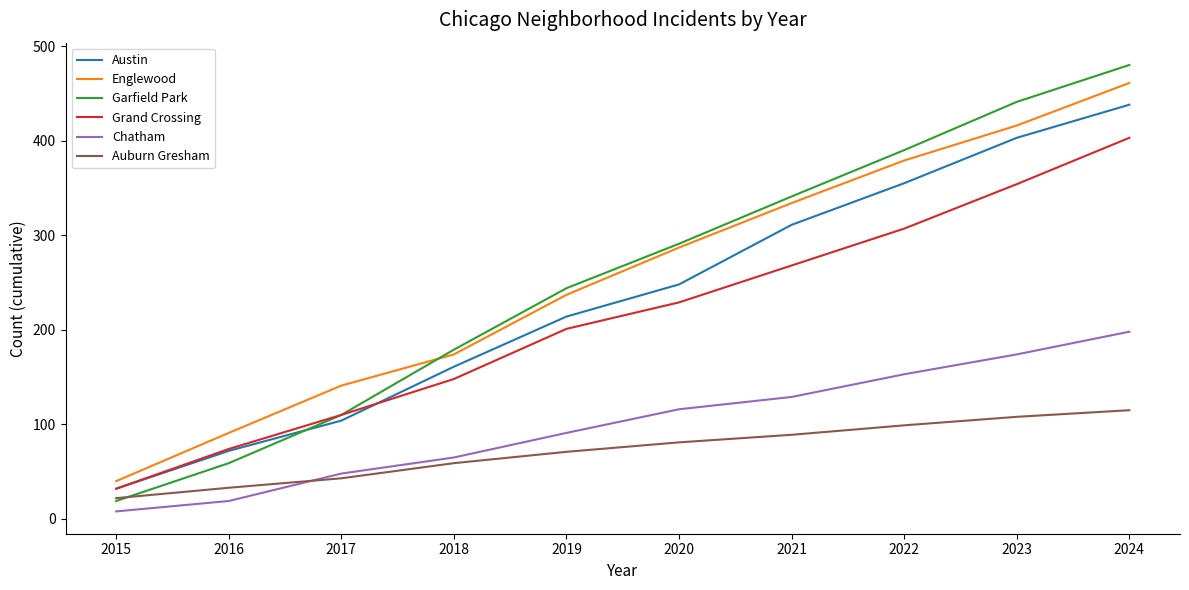

What is the sum of all Auburn Gresham values?

720